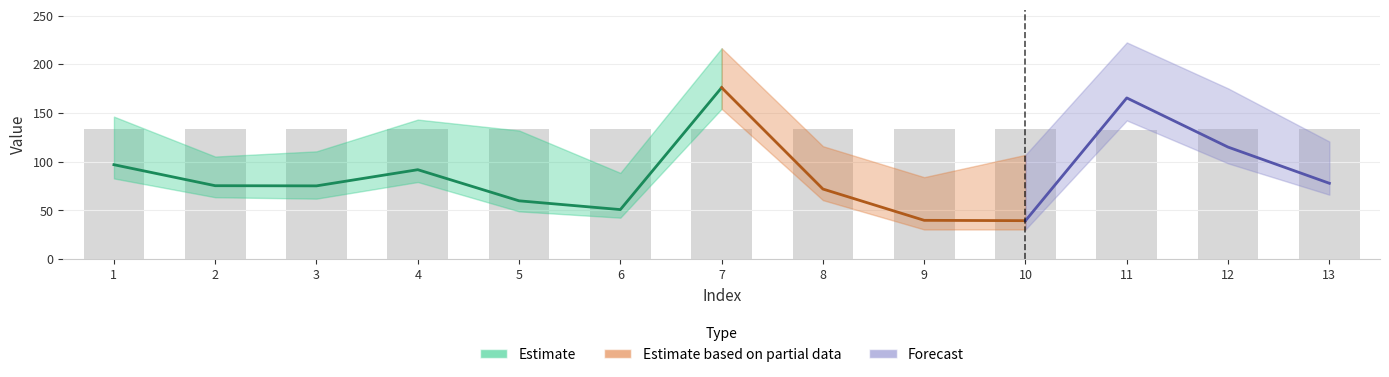

Reading left to right, list all the values displayed in this chart.

col_1: 1=97.0	2=75.4	3=75.2	4=91.8	5=59.9	6=50.9	7=176.1	8=72.0	9=39.9	10=39.5	11=165.5	12=115.0	13=77.9
col_2: 1=82.9	2=63.6	3=62.1	4=79.2	5=49.1	6=42.6	7=154.3	8=60.6	9=30.5	10=30.5	11=142.4	12=98.3	13=66.2
col_3: 1=146.3	2=105.3	3=110.7	4=143.3	5=132.1	6=88.6	7=216.5	8=115.9	9=84.2	10=107.1	11=222.4	12=175.3	13=120.7
col_4: 1=317.0	2=317.0	3=317.0	4=317.0	5=317.0	6=317.0	7=317.0	8=317.0	9=317.0	10=317.0	11=316.0	12=317.0	13=317.0